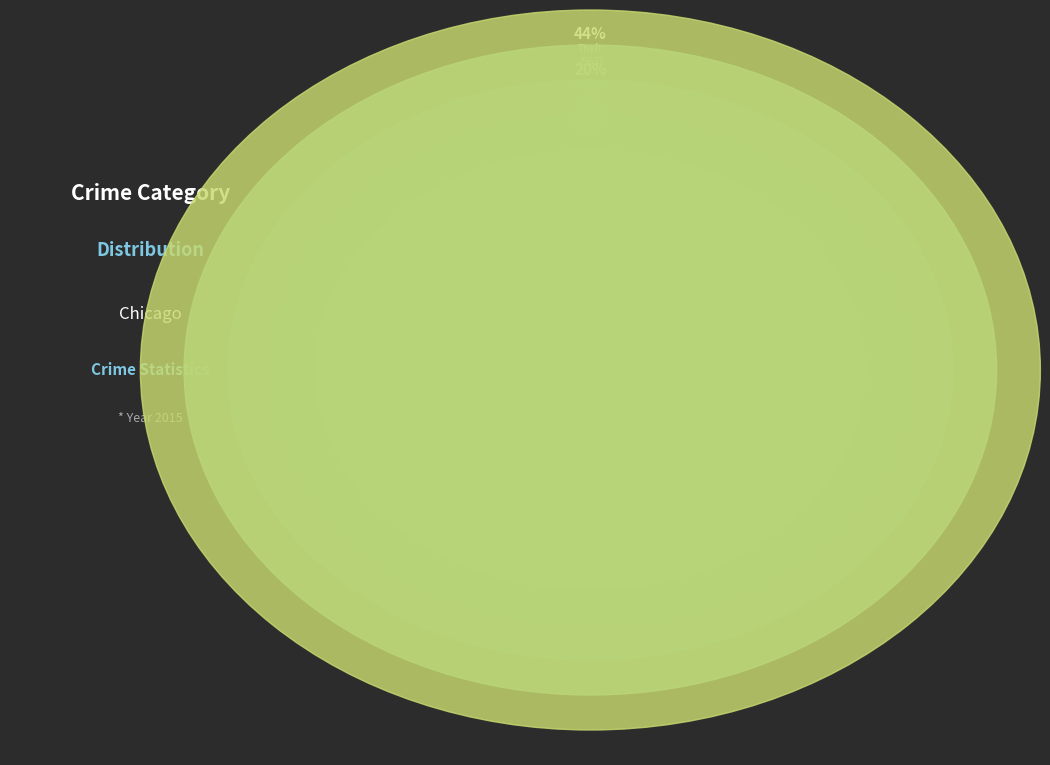

How many slices are in this pie chart?

9